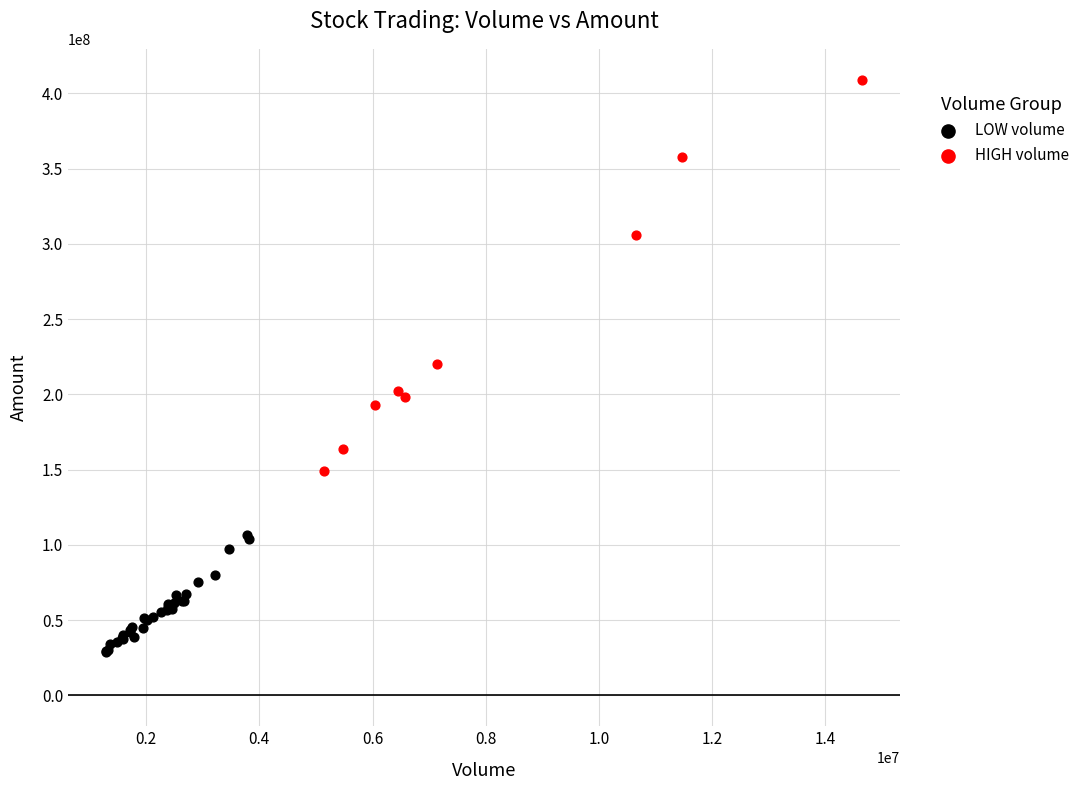

Which series reaches the minimum Y coordinate?

LOW volume